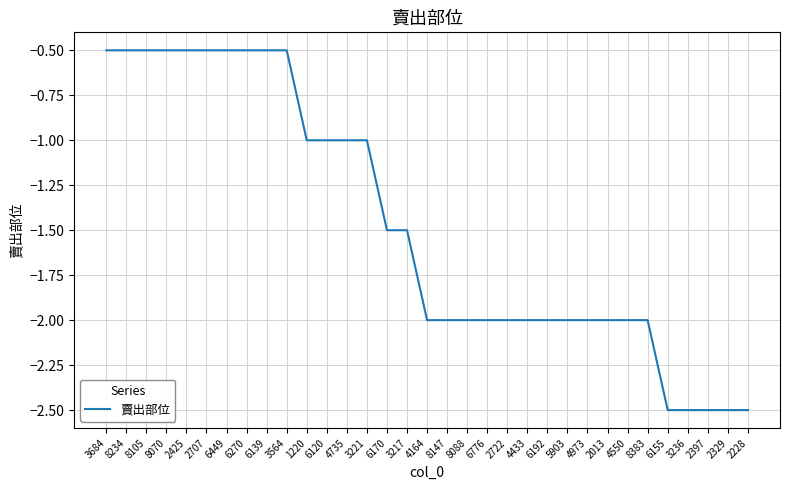

At which label does the data first exceed -2?

3684